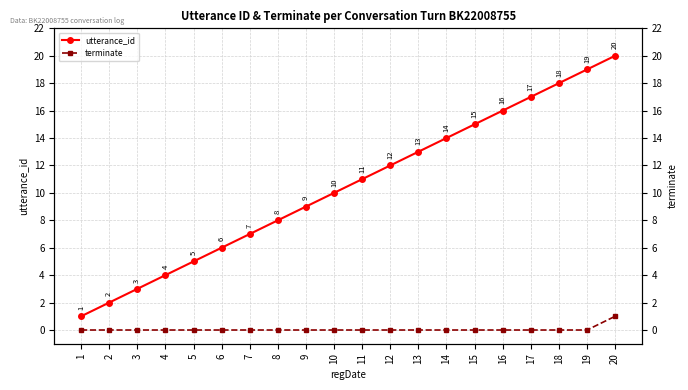

Which series has the largest range (max minus min)?

utterance_id